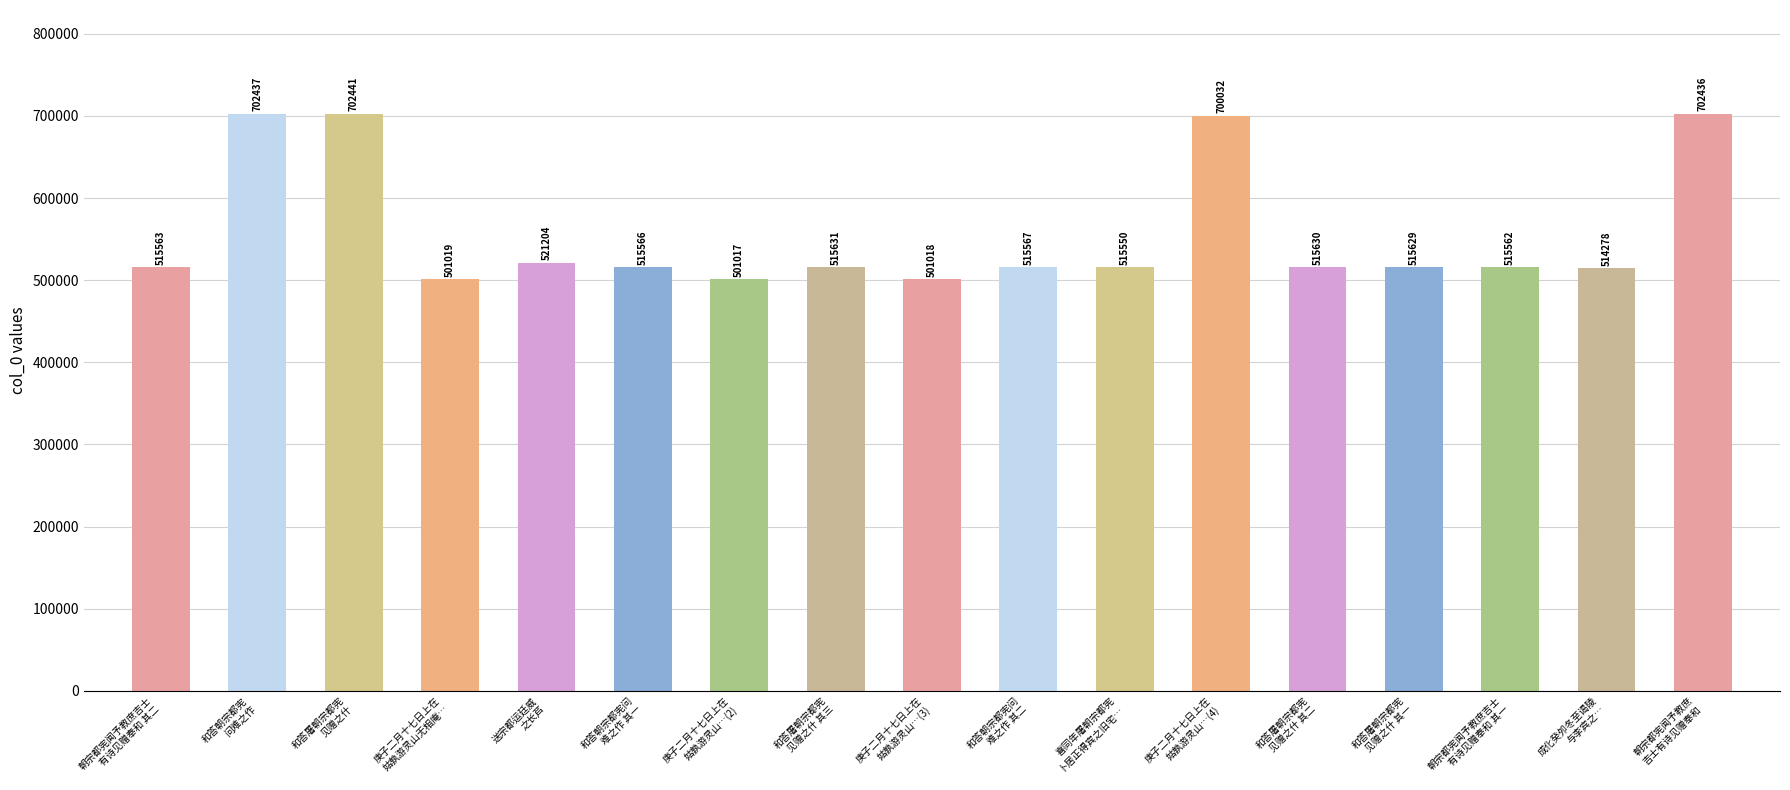

At which category does the chart reach its peak across all series?

和答屠朝宗都宪
见赠之什